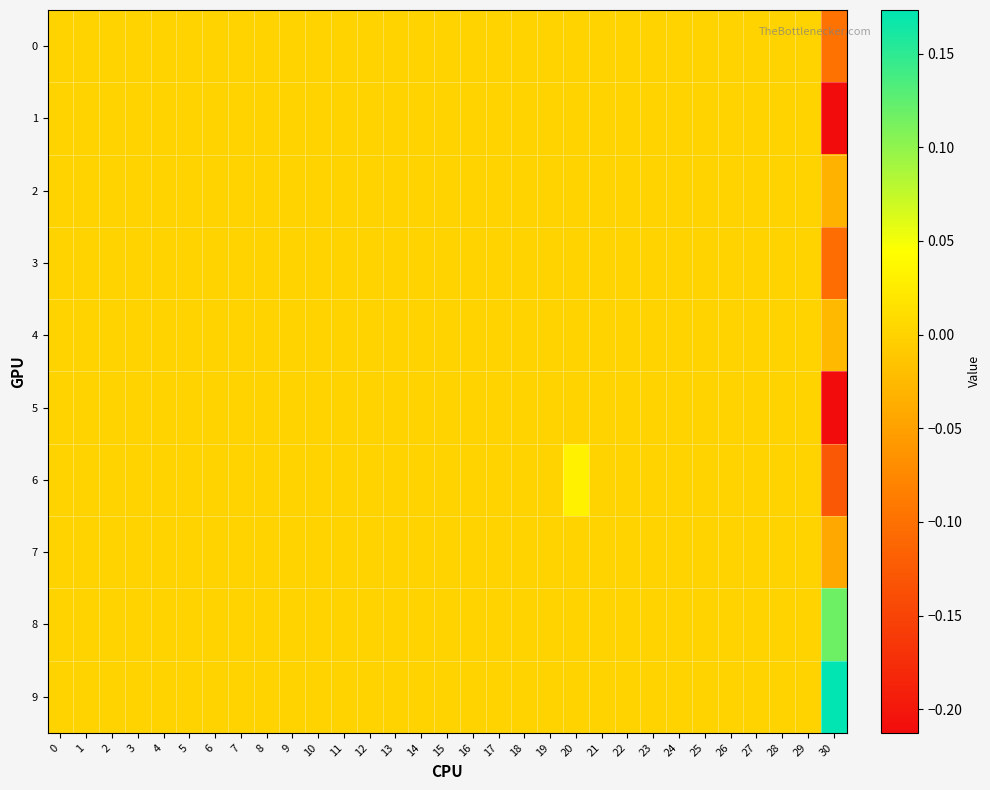

Reading right to left, extract all data points from this chart.

0: 30=-0.1	29=0.0	28=0.0	27=0.0	26=0.0	25=0.0	24=0.0	23=0.0	22=0.0	21=0.0	20=0.0	19=0.0	18=0.0	17=0.0	16=0.0	15=0.0	14=0.0	13=0.0	12=0.0	11=0.0	10=0.0	9=0.0	8=0.0	7=0.0	6=0.0	5=0.0	4=0.0	3=0.0	2=0.0	1=0.0	0=0.0
1: 30=-0.2	29=0.0	28=0.0	27=0.0	26=0.0	25=0.0	24=0.0	23=0.0	22=0.0	21=0.0	20=0.0	19=0.0	18=0.0	17=0.0	16=0.0	15=0.0	14=0.0	13=0.0	12=0.0	11=0.0	10=0.0	9=0.0	8=0.0	7=0.0	6=0.0	5=0.0	4=0.0	3=0.0	2=0.0	1=0.0	0=0.0
2: 30=-0.0	29=0.0	28=0.0	27=0.0	26=0.0	25=0.0	24=0.0	23=0.0	22=0.0	21=0.0	20=0.0	19=0.0	18=0.0	17=0.0	16=0.0	15=0.0	14=0.0	13=0.0	12=0.0	11=0.0	10=0.0	9=0.0	8=0.0	7=0.0	6=0.0	5=0.0	4=0.0	3=0.0	2=0.0	1=0.0	0=0.0
3: 30=-0.1	29=0.0	28=0.0	27=0.0	26=0.0	25=0.0	24=0.0	23=0.0	22=0.0	21=0.0	20=0.0	19=0.0	18=0.0	17=0.0	16=0.0	15=0.0	14=0.0	13=0.0	12=0.0	11=0.0	10=0.0	9=0.0	8=0.0	7=0.0	6=0.0	5=0.0	4=0.0	3=0.0	2=0.0	1=0.0	0=0.0
4: 30=-0.0	29=0.0	28=0.0	27=0.0	26=0.0	25=0.0	24=0.0	23=0.0	22=0.0	21=0.0	20=0.0	19=0.0	18=0.0	17=0.0	16=0.0	15=0.0	14=0.0	13=0.0	12=0.0	11=0.0	10=0.0	9=0.0	8=0.0	7=0.0	6=0.0	5=0.0	4=0.0	3=0.0	2=0.0	1=0.0	0=0.0
5: 30=-0.2	29=0.0	28=0.0	27=0.0	26=0.0	25=0.0	24=0.0	23=0.0	22=0.0	21=0.0	20=0.0	19=0.0	18=0.0	17=0.0	16=0.0	15=0.0	14=0.0	13=0.0	12=0.0	11=0.0	10=0.0	9=0.0	8=0.0	7=0.0	6=0.0	5=0.0	4=0.0	3=0.0	2=0.0	1=0.0	0=0.0
6: 30=-0.1	29=0.0	28=0.0	27=0.0	26=0.0	25=0.0	24=0.0	23=0.0	22=0.0	21=0.0	20=0.0	19=0.0	18=0.0	17=0.0	16=0.0	15=0.0	14=0.0	13=0.0	12=0.0	11=0.0	10=0.0	9=0.0	8=0.0	7=0.0	6=0.0	5=0.0	4=0.0	3=0.0	2=0.0	1=0.0	0=0.0
7: 30=-0.0	29=0.0	28=0.0	27=0.0	26=0.0	25=0.0	24=0.0	23=0.0	22=0.0	21=0.0	20=0.0	19=0.0	18=0.0	17=0.0	16=0.0	15=0.0	14=0.0	13=0.0	12=0.0	11=0.0	10=0.0	9=0.0	8=0.0	7=0.0	6=0.0	5=0.0	4=0.0	3=0.0	2=0.0	1=0.0	0=0.0
8: 30=0.1	29=0.0	28=0.0	27=0.0	26=0.0	25=0.0	24=0.0	23=0.0	22=0.0	21=0.0	20=0.0	19=0.0	18=0.0	17=0.0	16=0.0	15=0.0	14=0.0	13=0.0	12=0.0	11=0.0	10=0.0	9=0.0	8=0.0	7=0.0	6=0.0	5=0.0	4=0.0	3=0.0	2=0.0	1=0.0	0=0.0
9: 30=0.2	29=0.0	28=0.0	27=0.0	26=0.0	25=0.0	24=0.0	23=0.0	22=0.0	21=0.0	20=0.0	19=0.0	18=0.0	17=0.0	16=0.0	15=0.0	14=0.0	13=0.0	12=0.0	11=0.0	10=0.0	9=0.0	8=0.0	7=0.0	6=0.0	5=0.0	4=0.0	3=0.0	2=0.0	1=0.0	0=0.0